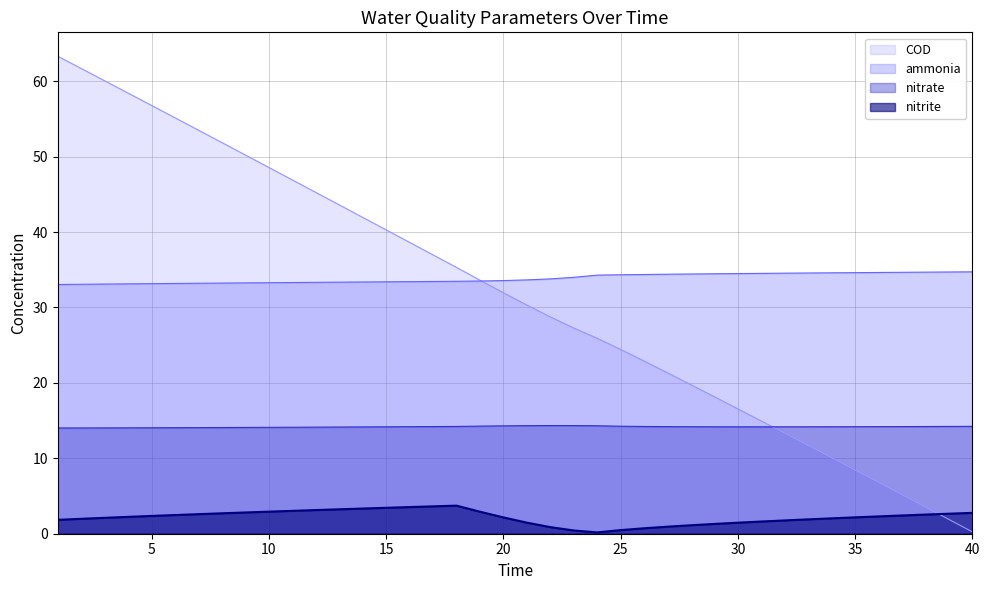

What is the value of the nitrite point at the 25th from the left?

0.5